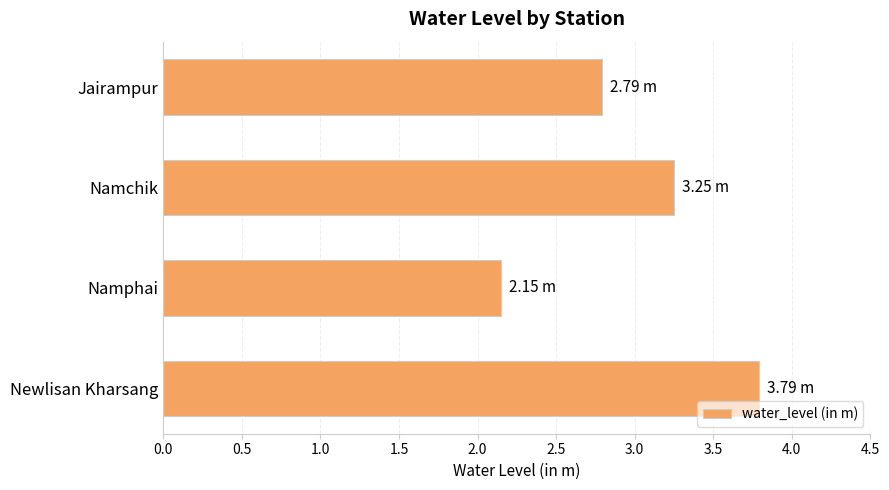

What is the label of the 3rd bar from the top?

Namphai